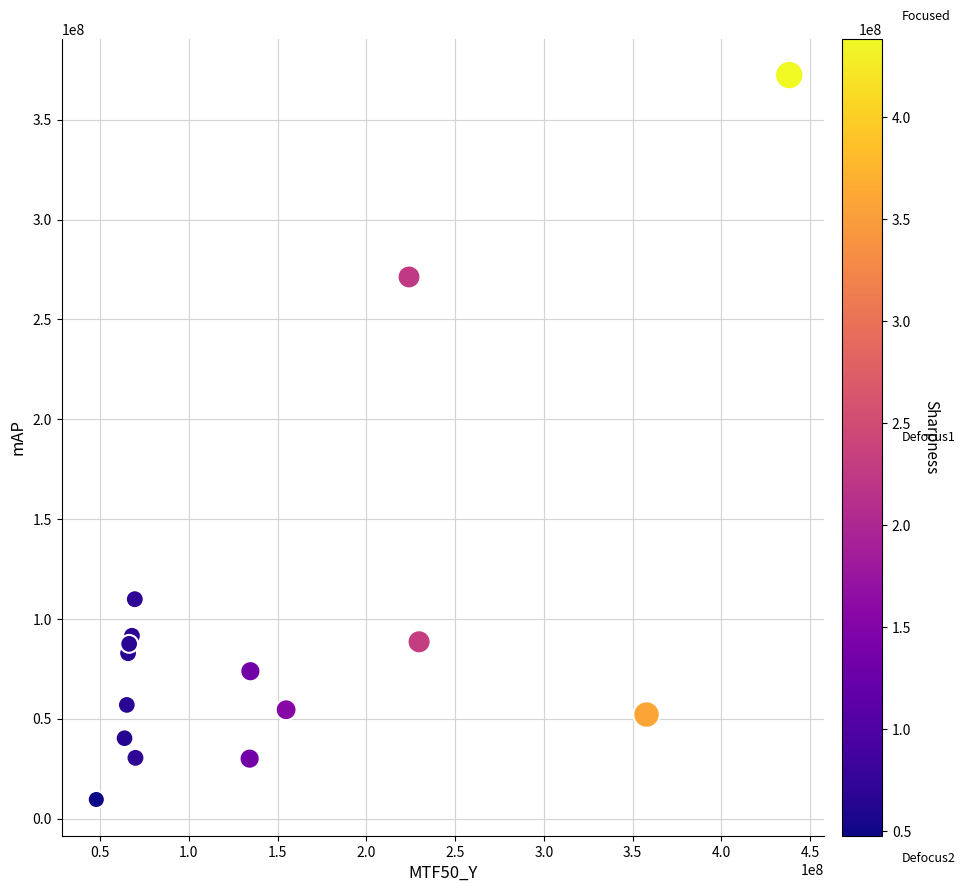

What is the range of X values (max minus min)?

390497855